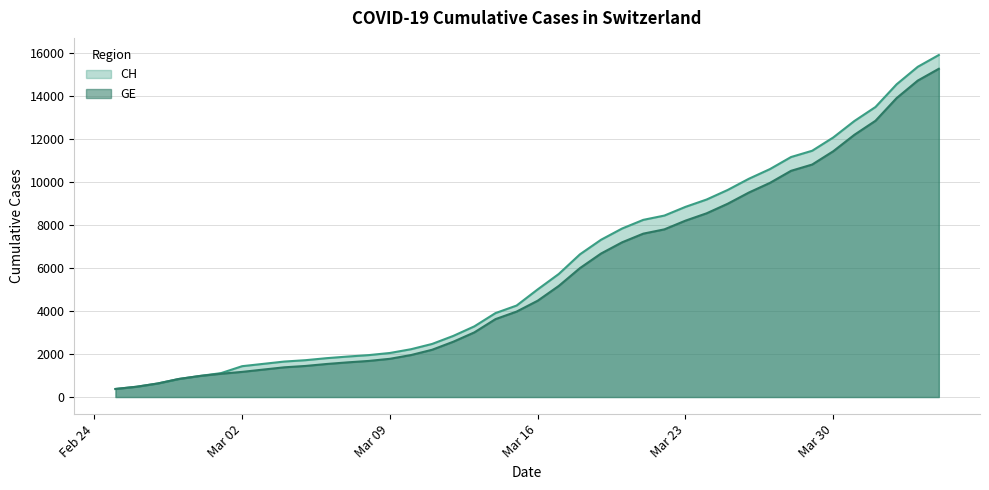

At which label does GE first exceed 4485?

2020-03-17